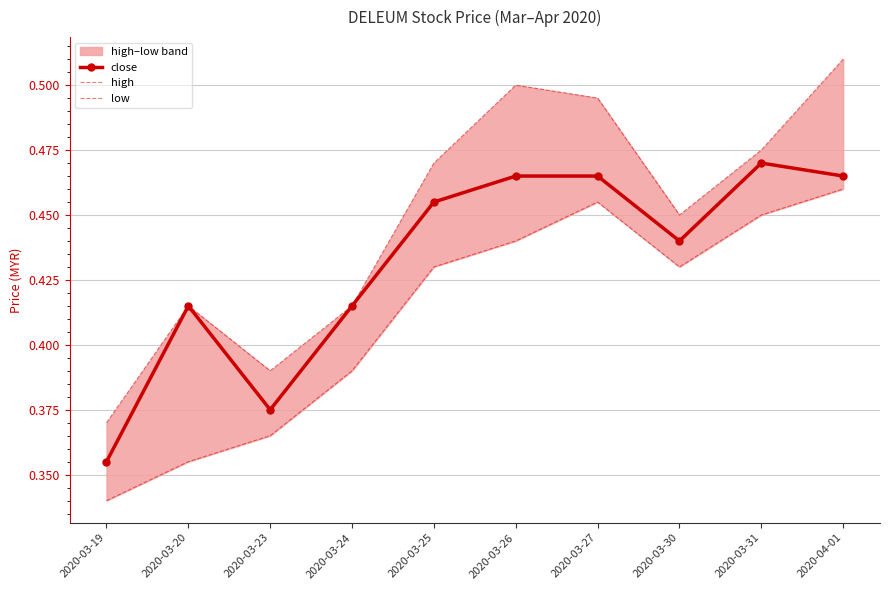

At which label is close closest to 0?

2020-03-19